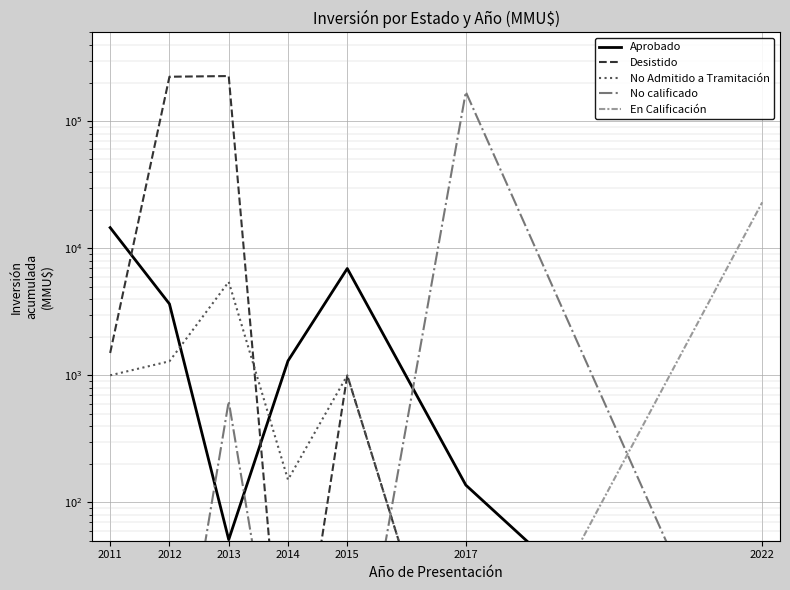

Is it true that Aprobado equals 25034 at 2011?

False